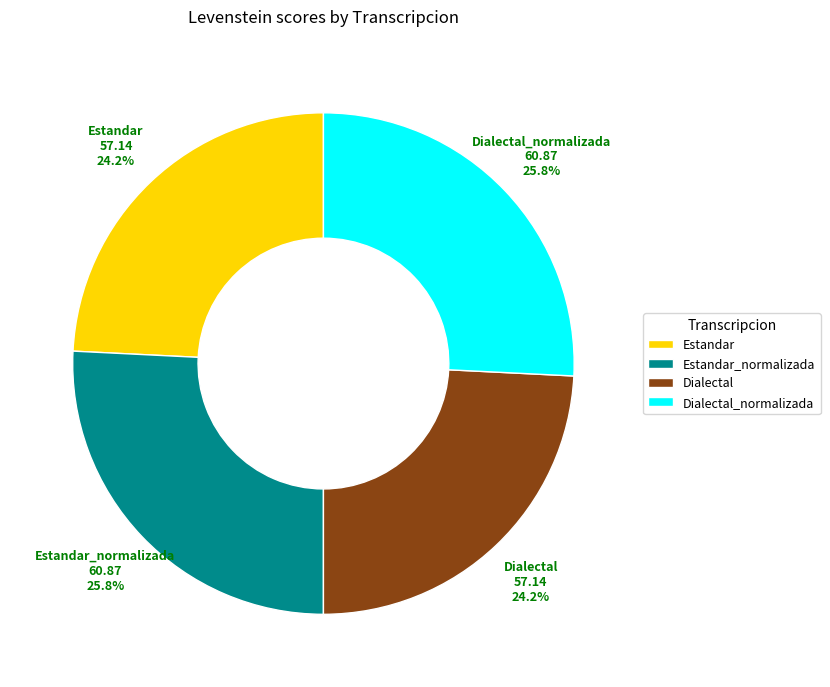

What is the ratio of the value at Dialectal to the value at Estandar_normalizada?

0.9